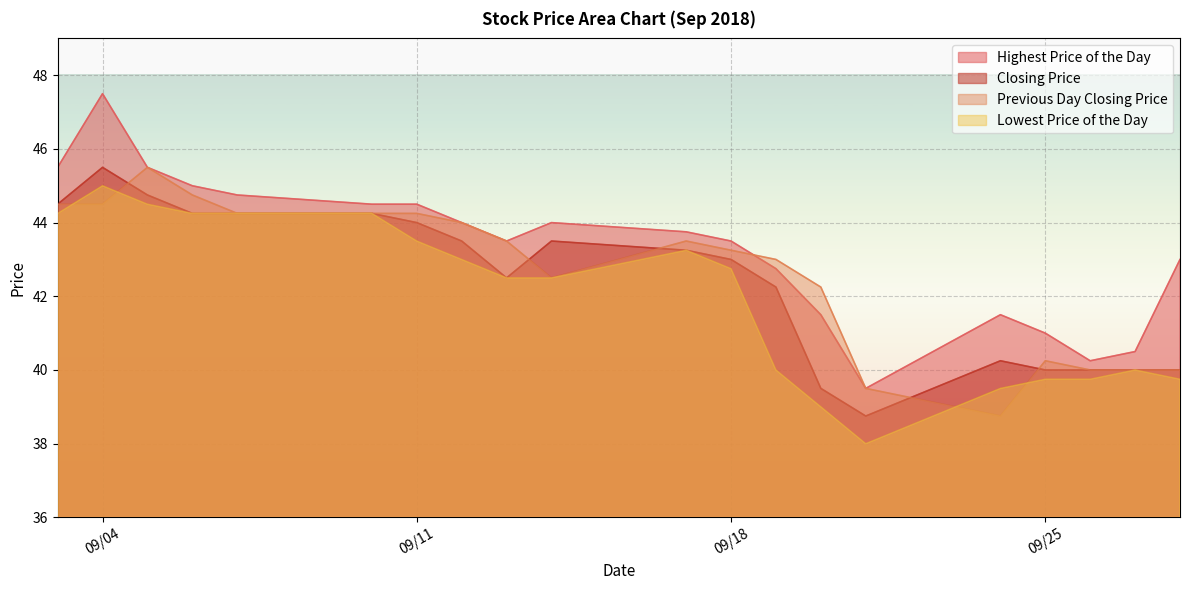

What value does the Previous Day Closing Price series have at 09/04?

44.5